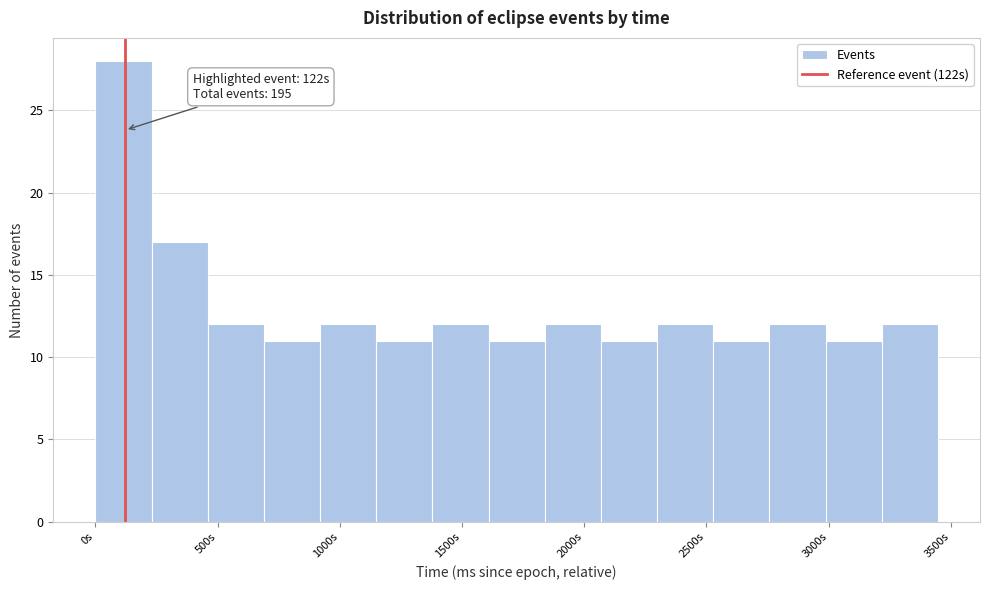

Over which range of the x-axis is the bar tallest?

0 to 250